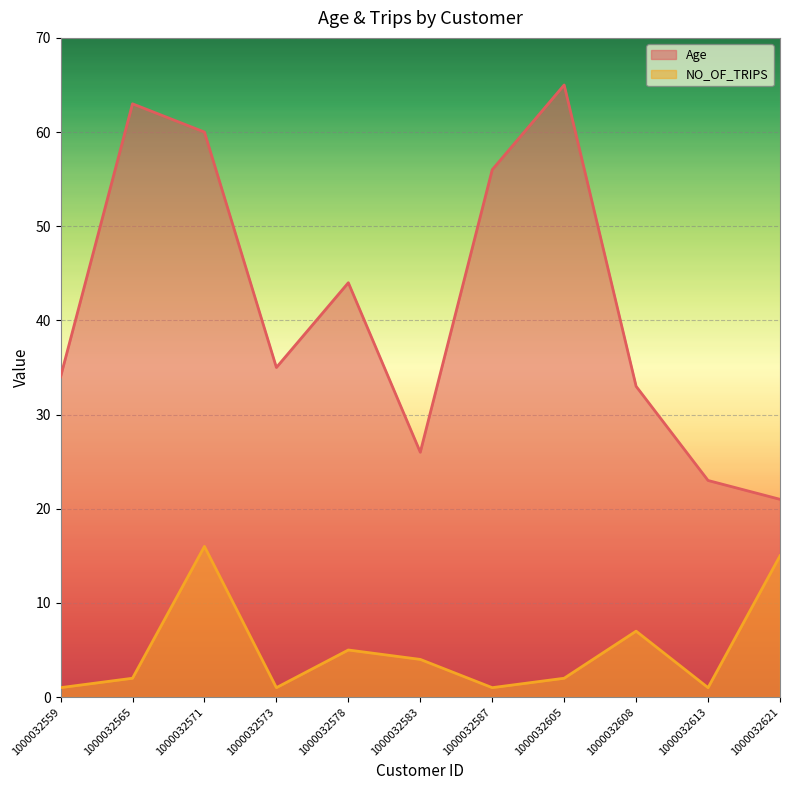

Which has a higher value, 1000032613 or 1000032583?

1000032583